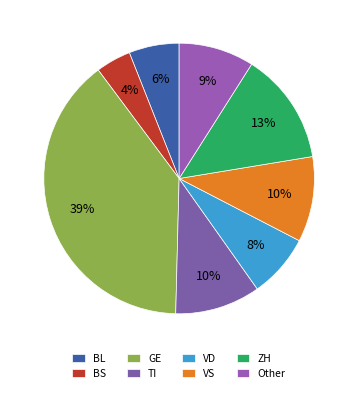

To the nearest percent, what portion does TI represent?

10%